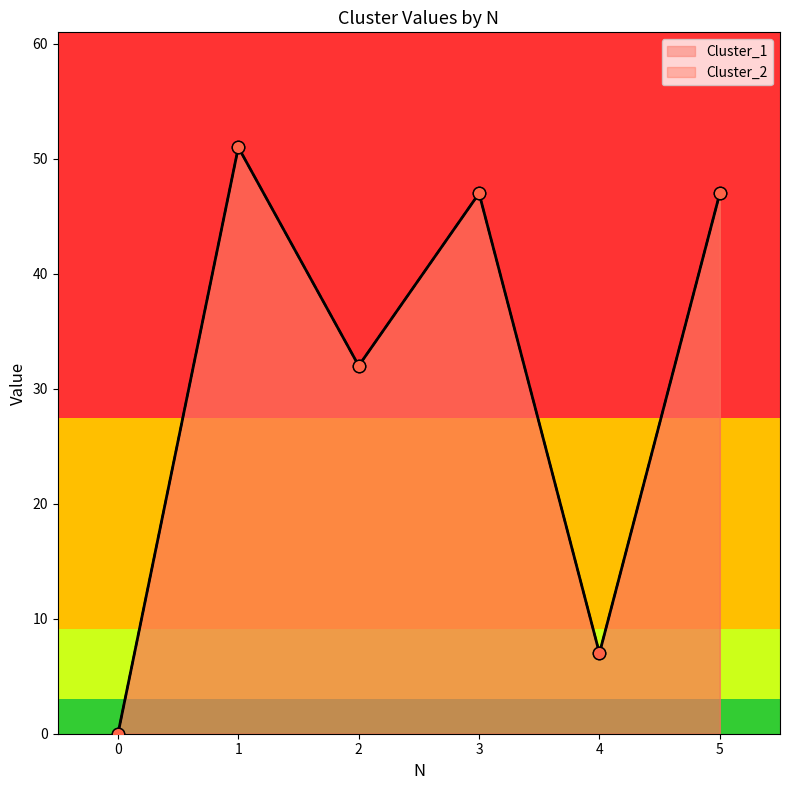

Which series reaches the maximum Y coordinate?

Cluster_1